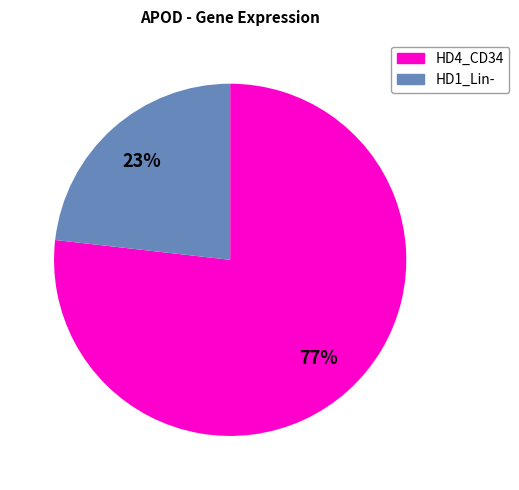

To the nearest percent, what is the difference between the largest and smallest slice percentages?

54%